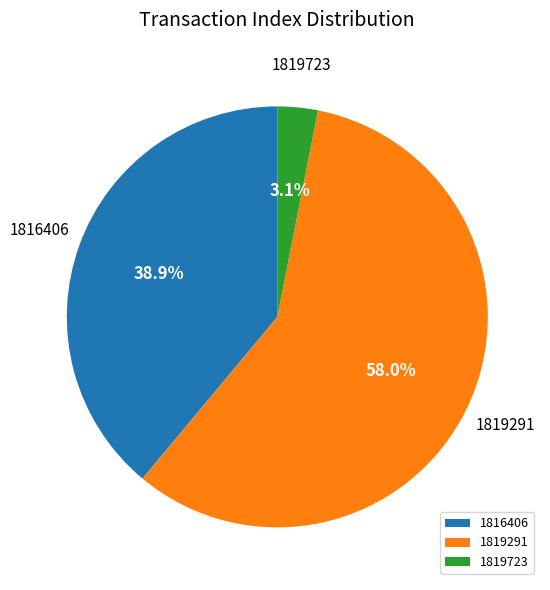

Which category has the biggest portion of the pie?

1819291